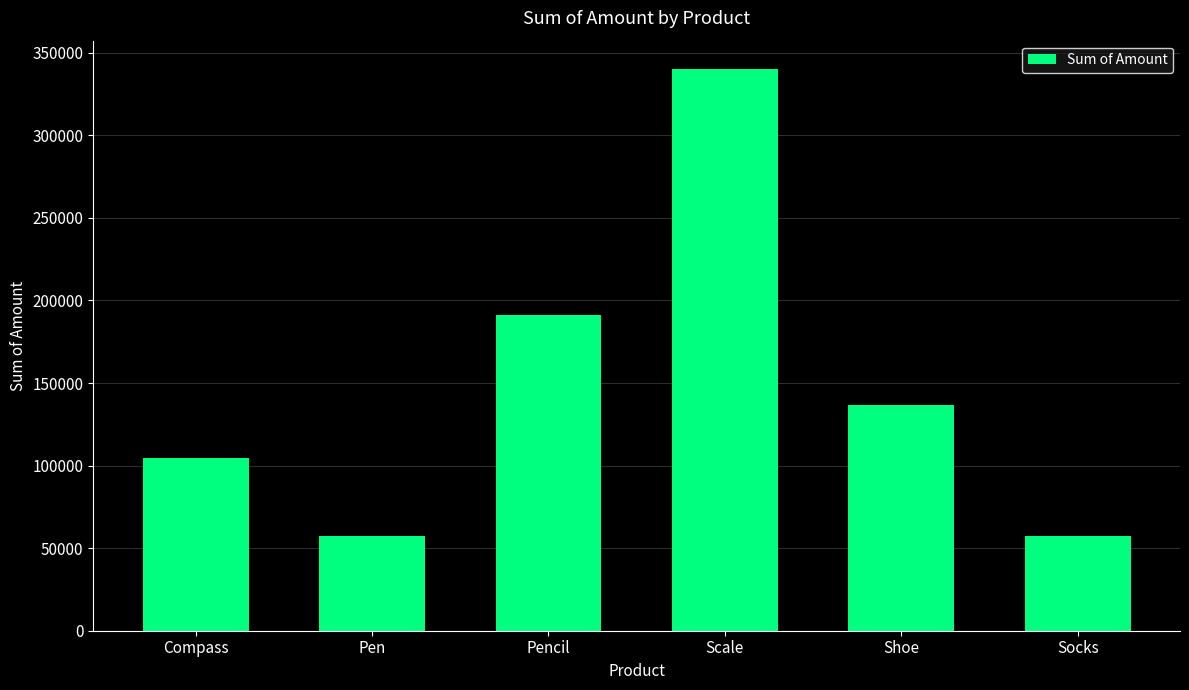

What is the maximum value shown in the chart?

340295